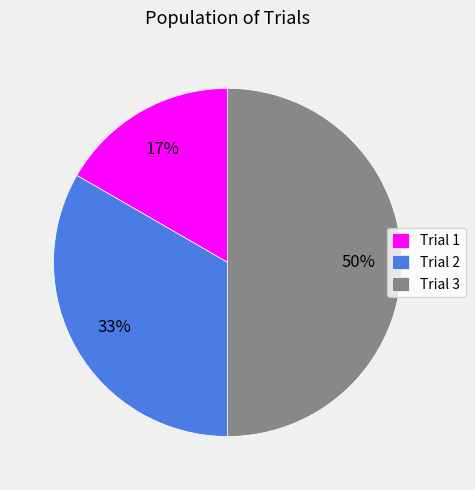

How many slices are in this pie chart?

3